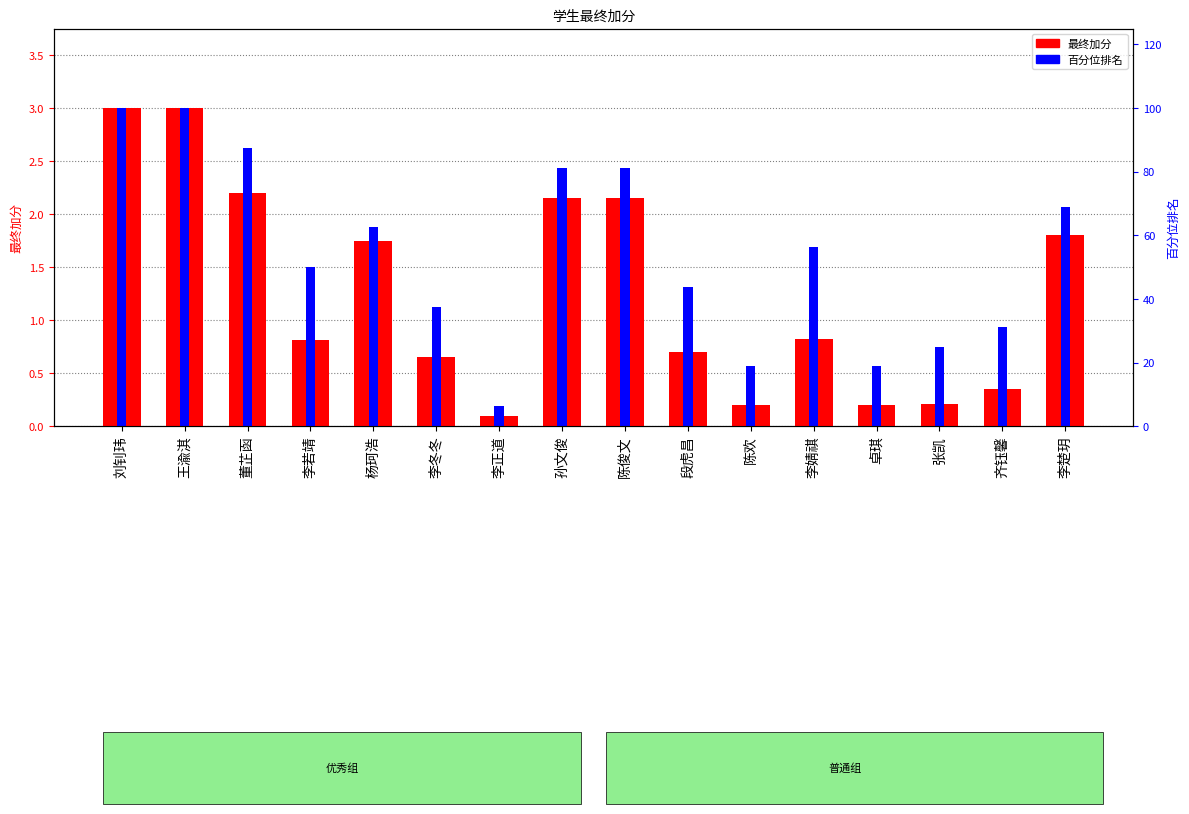

Between 王渝淇 and 陈俊文, which series saw the biggest shift?

最终加分